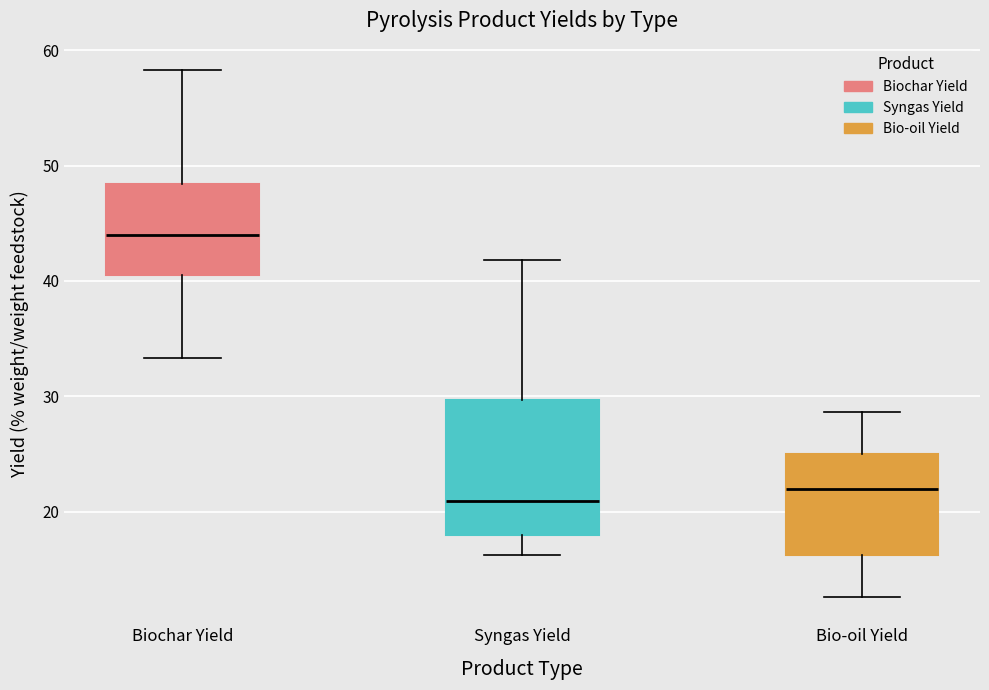

Where does the lower whisker of the box for Syngas Yield end on the y-axis? The values are not printed on the chart, so give them approximately, as read against the axis.

16